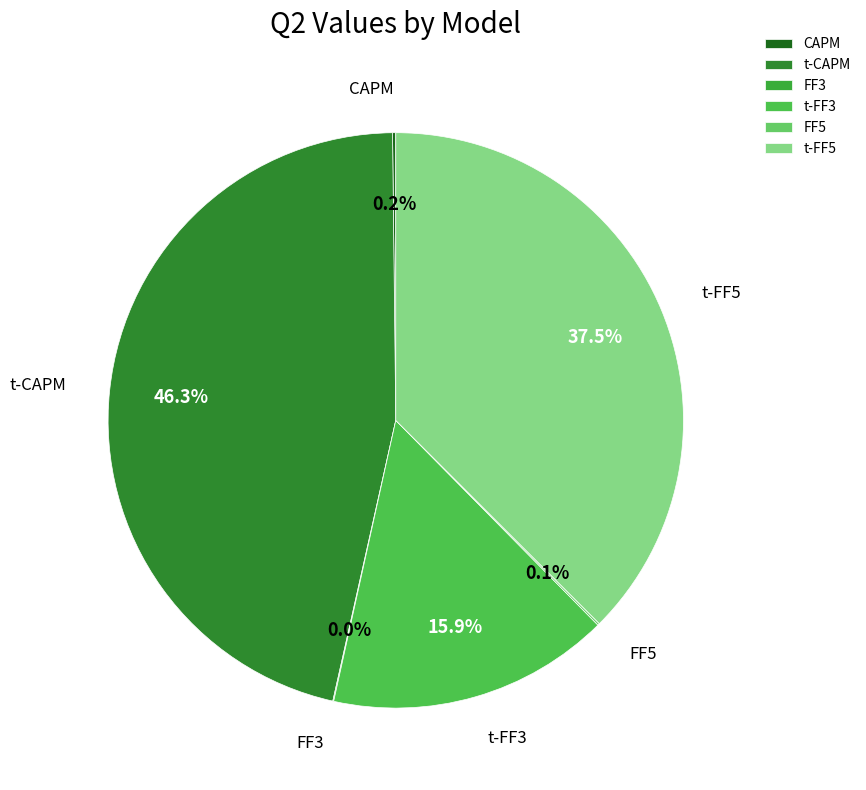

Is there a majority slice in this chart?

No